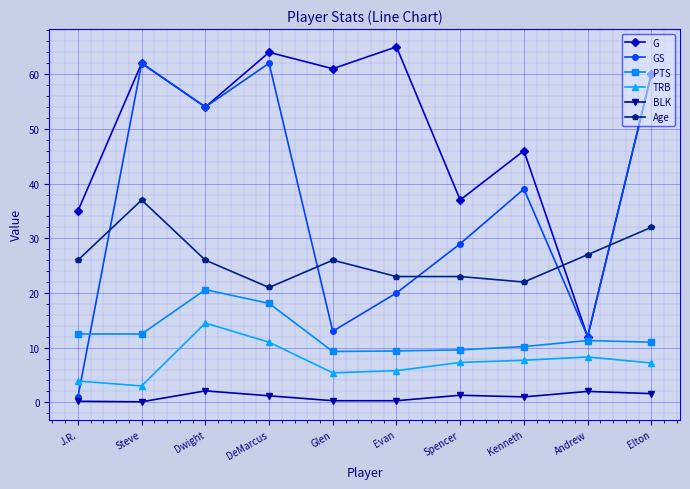

How many interior local peaks does the G series have?

4